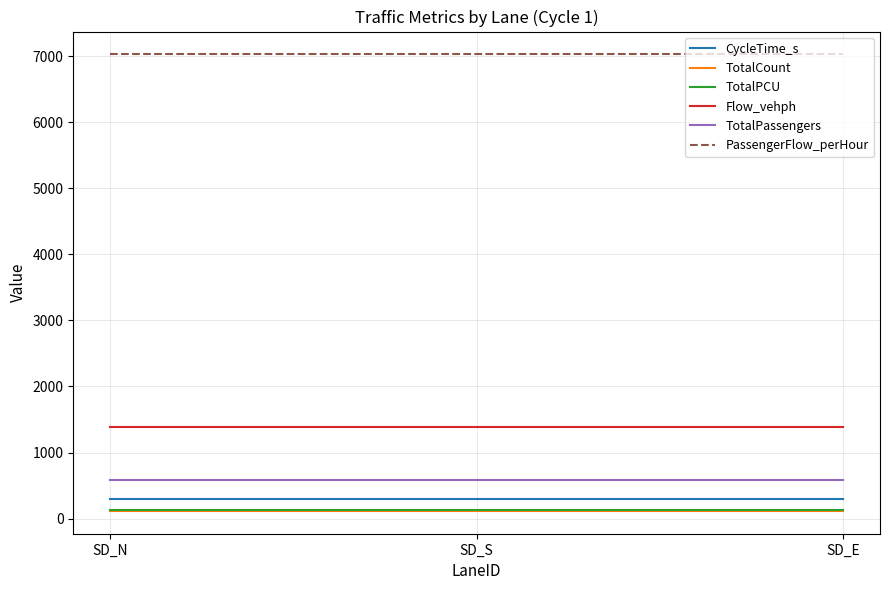

Does the chart display data point markers on the line(s)?

No